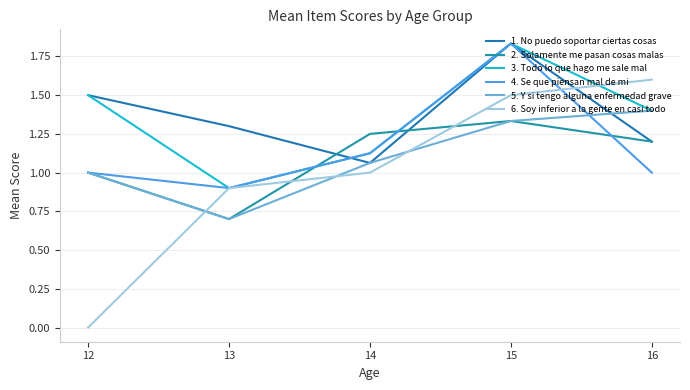

Count the number of categories in the chart.

5